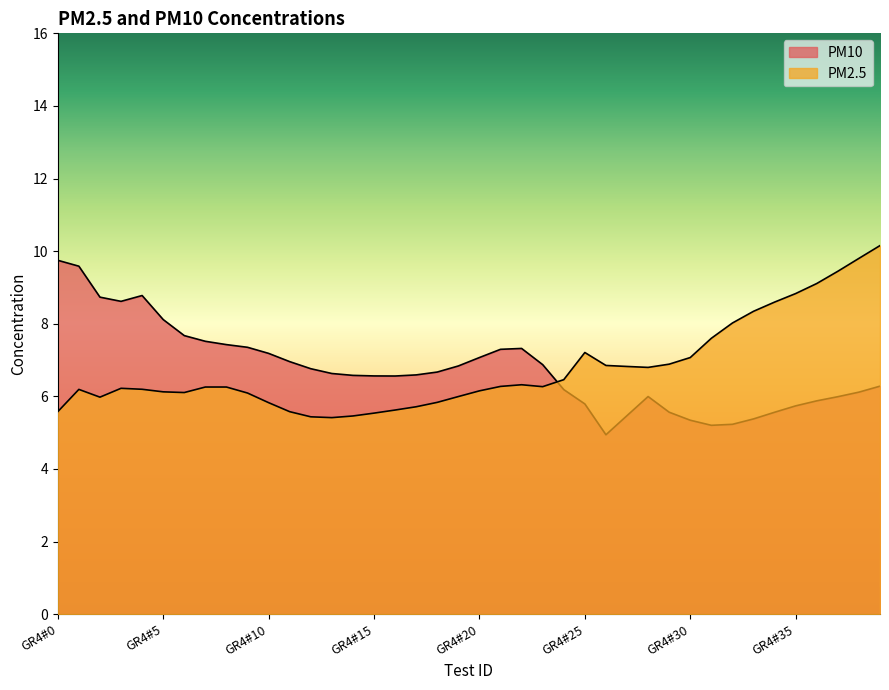

True or false: PM10 has a value of 5.5 at GR4#27.

True